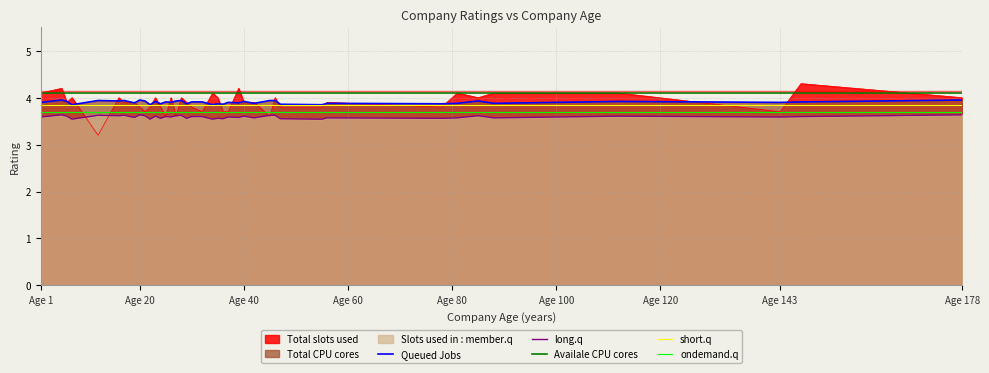

How many categories are shown in the chart?

40